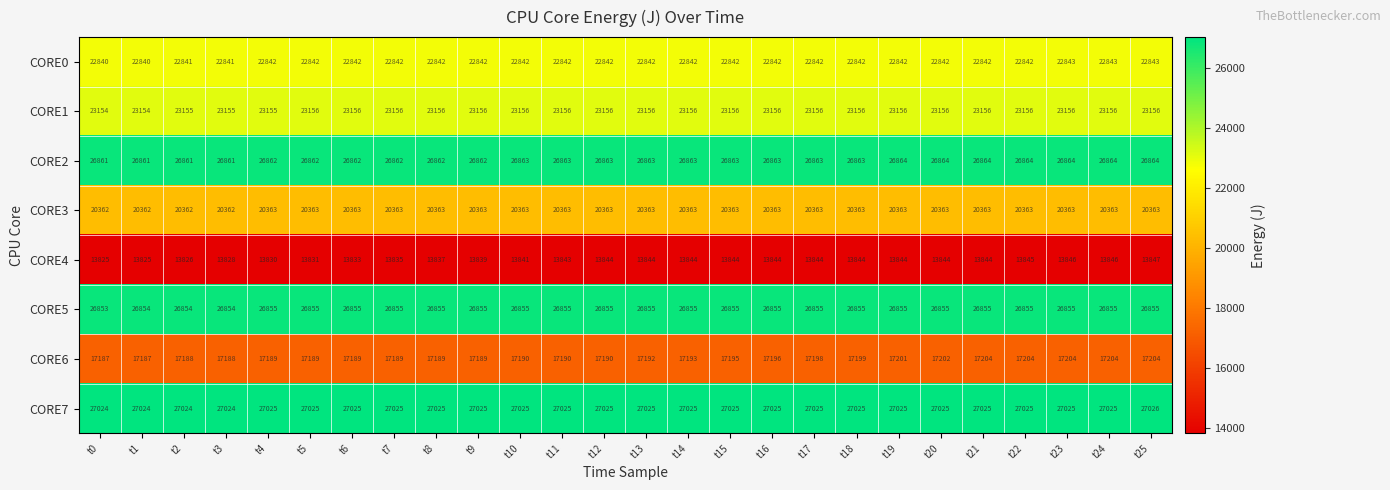

At t18, list the series in order from largest to smallest.

CORE7, CORE2, CORE5, CORE1, CORE0, CORE3, CORE6, CORE4